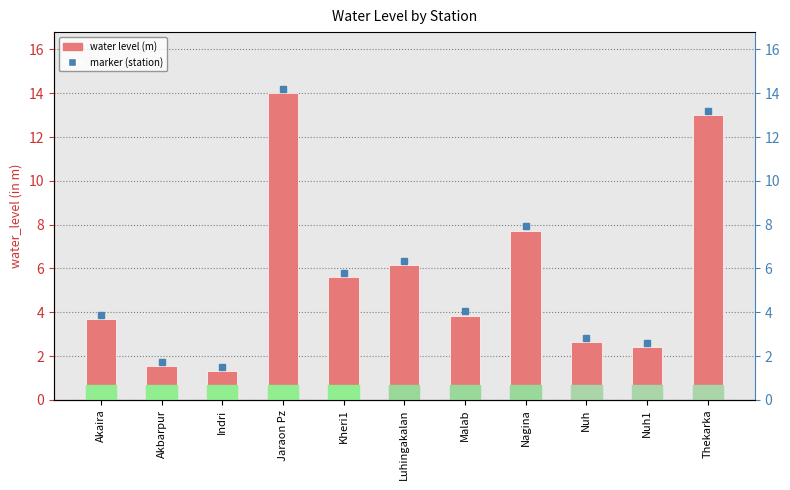

How many data points does each series have?

11